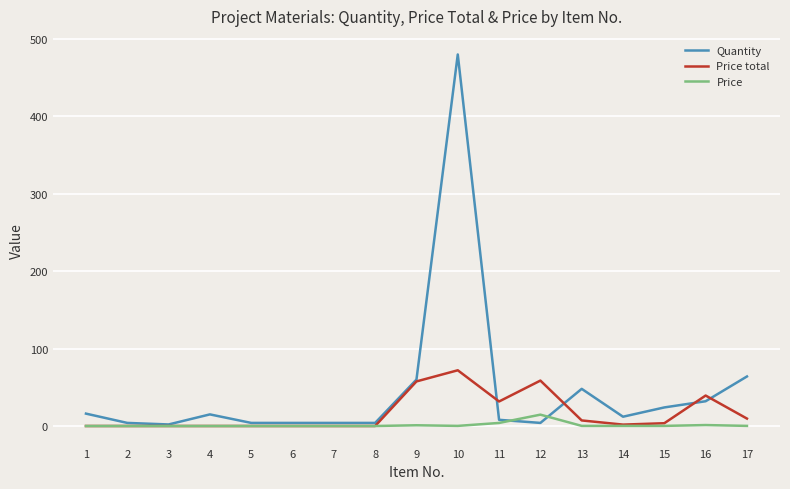

List the series in order of their peak value, highest first.

Quantity, Price total, Price